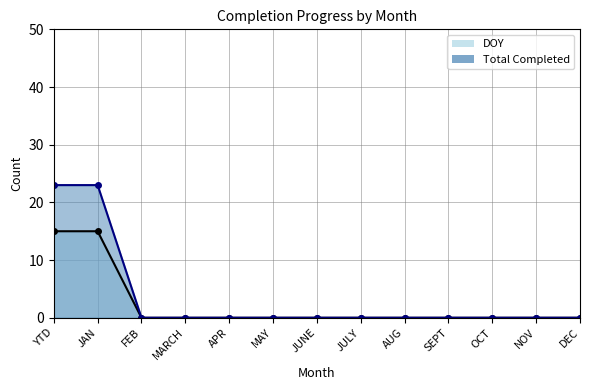

List the series in order of their peak value, lowest first.

DOY, Total Completed